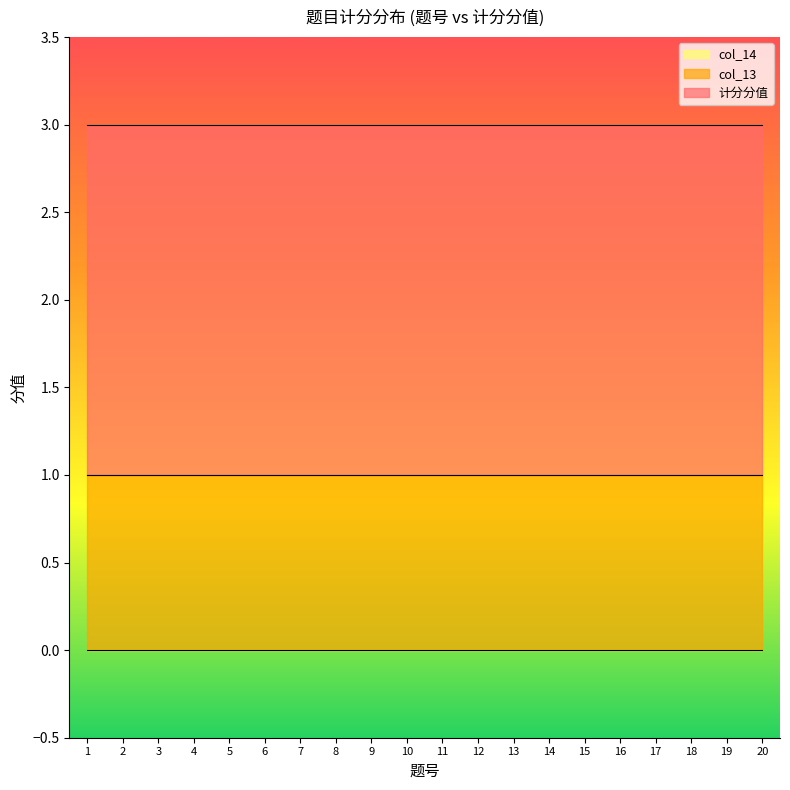

What is the value of the col_13 point at the 9th from the left?

1